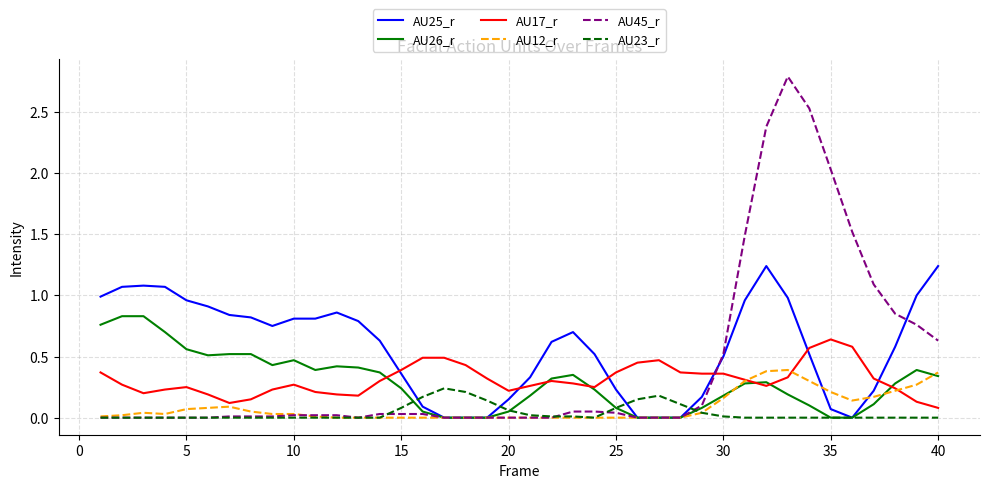

Which series has the largest range (max minus min)?

AU45_r